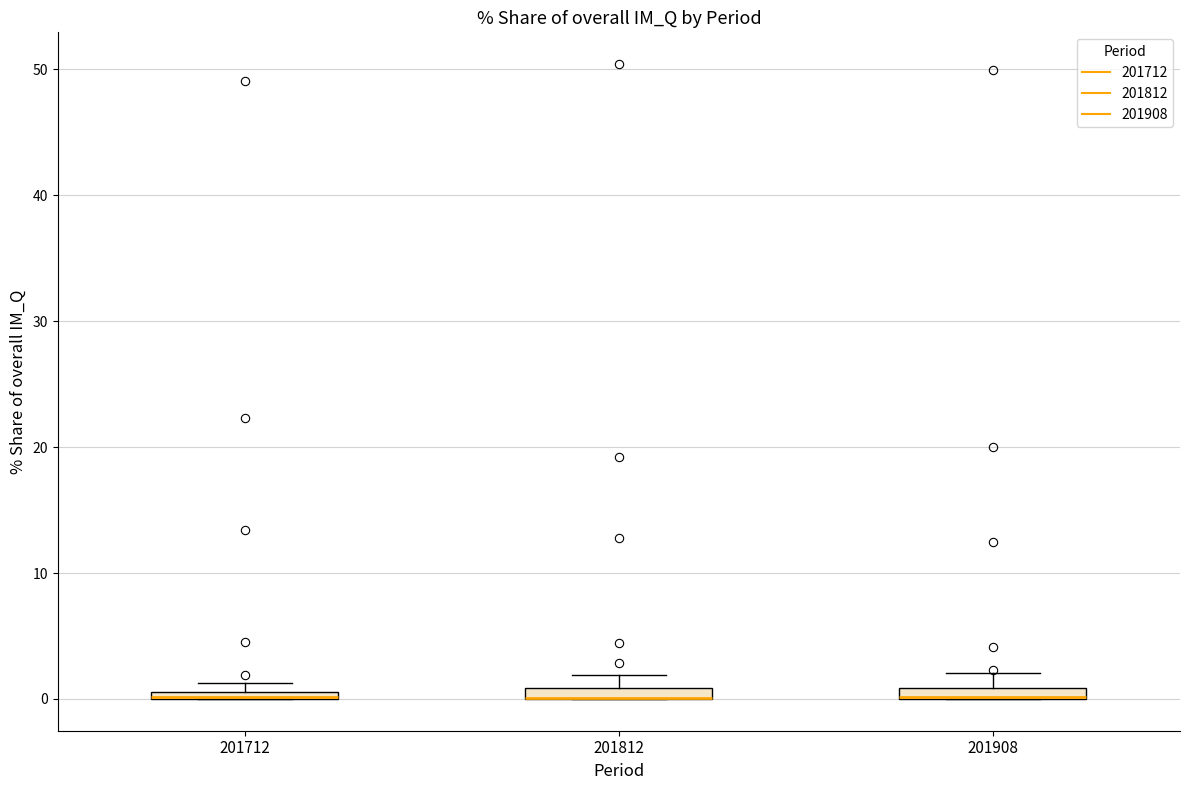

Where does the upper whisker of the box at x = 201908 end on the y-axis? The values are not printed on the chart, so give them approximately, as read against the axis.

2